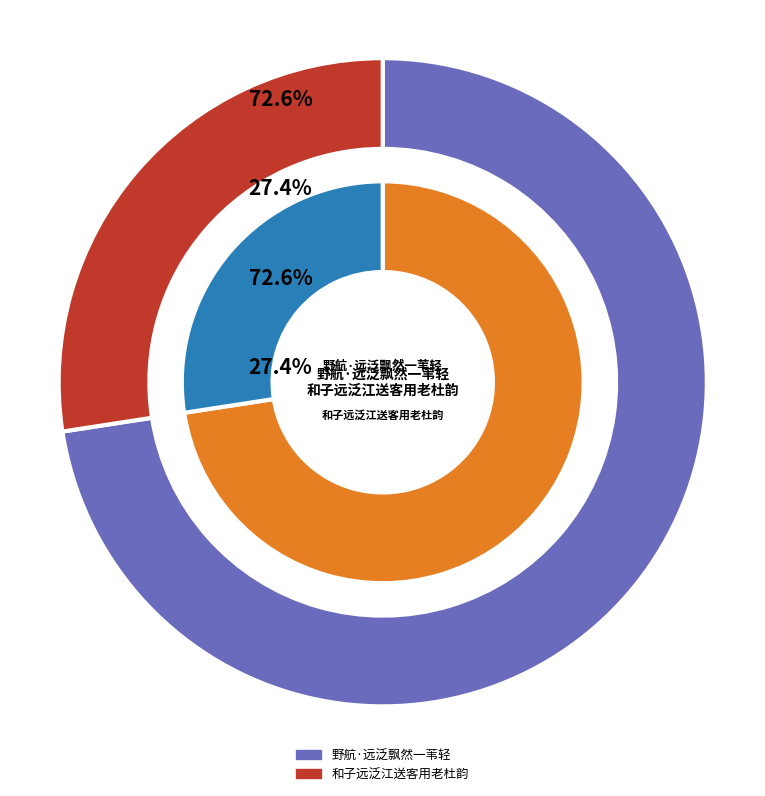

What percentage do 野航·远泛飘然一苇轻 and 和子远泛江送客用老杜韵 together represent?

100.0%